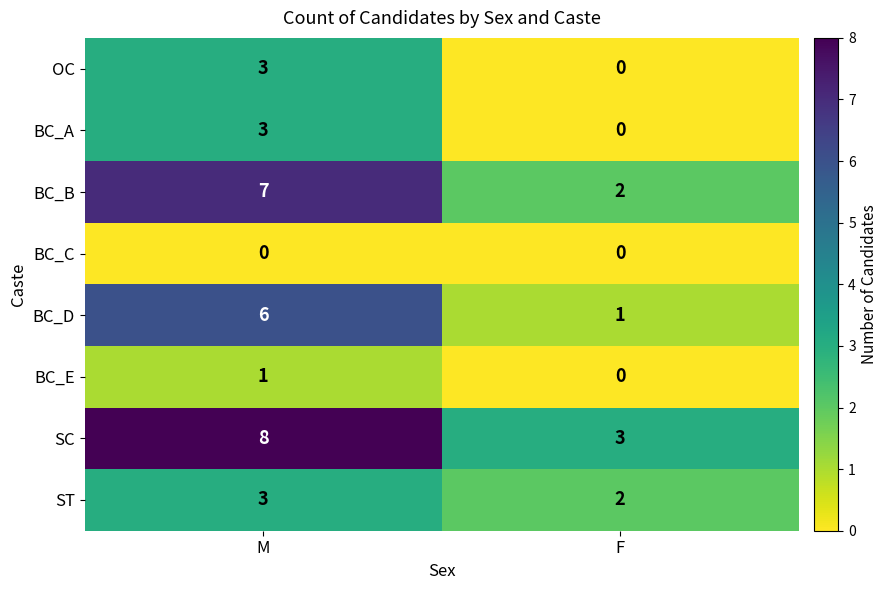

Which series has the largest range (max minus min)?

BC_B